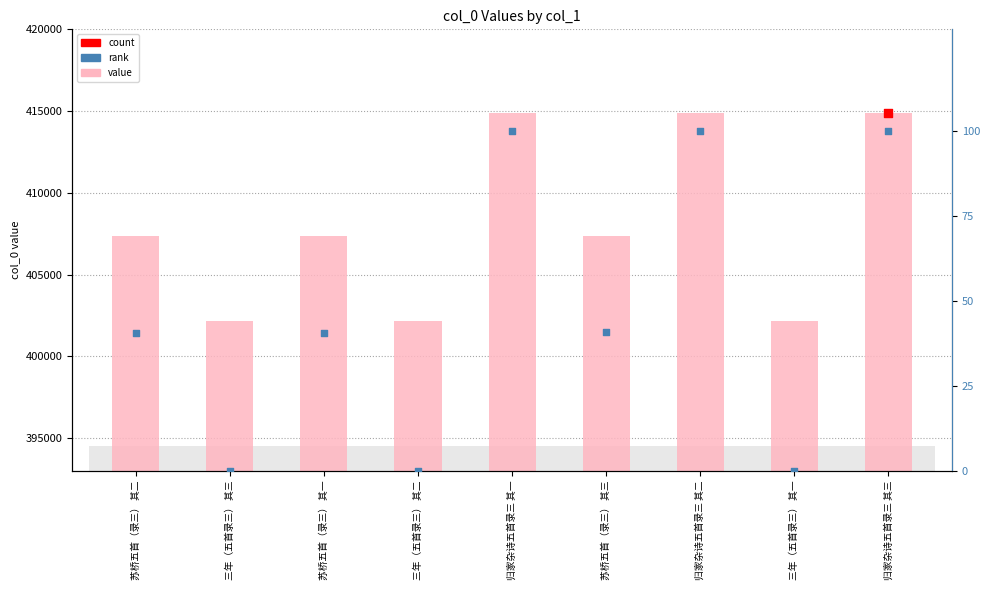

Which series has the largest total across all categories?

value